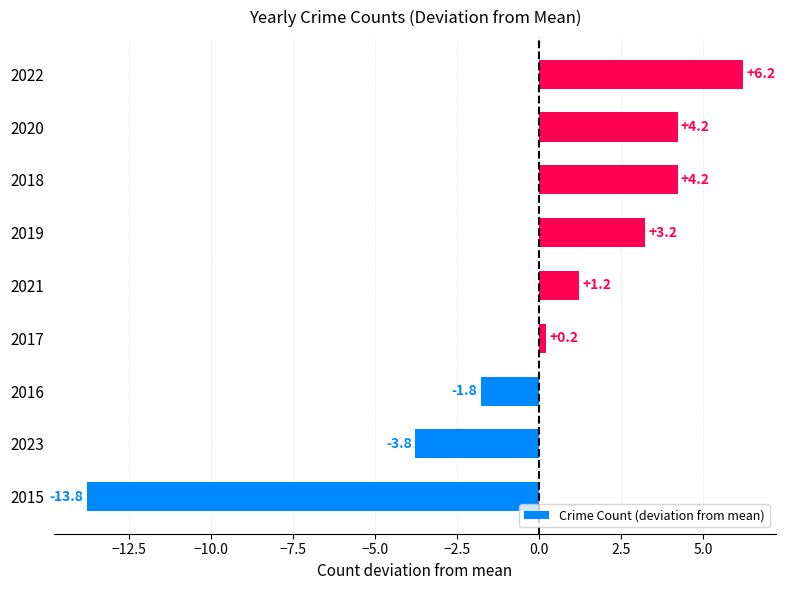

Does the chart contain any negative values?

Yes